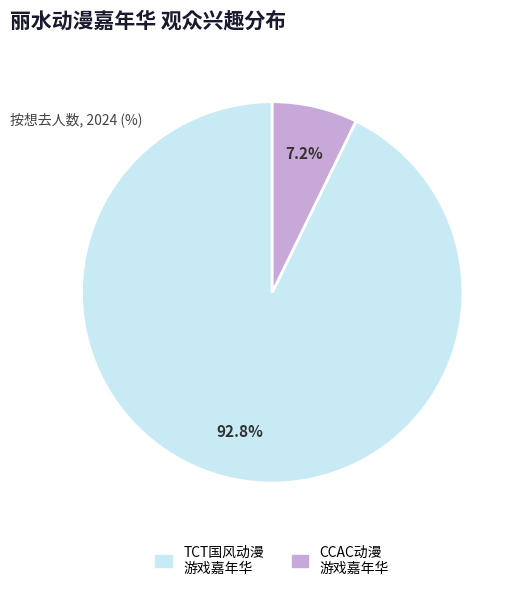

Is there a majority slice in this chart?

Yes